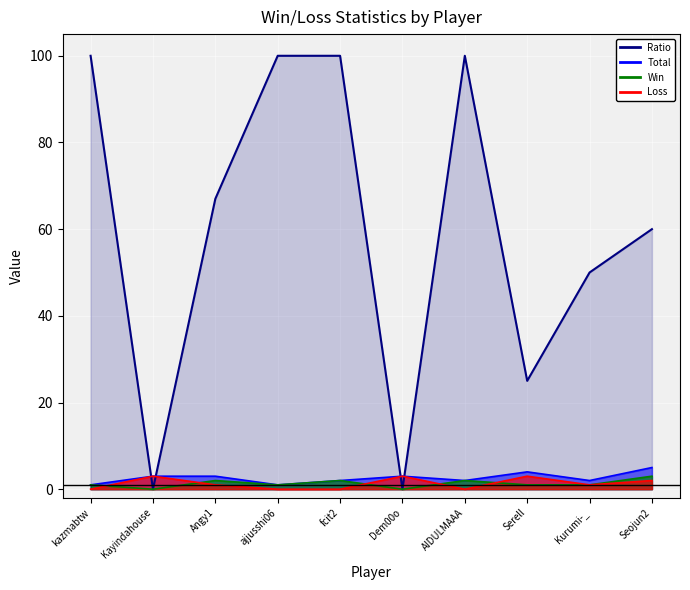

At which label does Win reach its minimum?

Kayindahouse